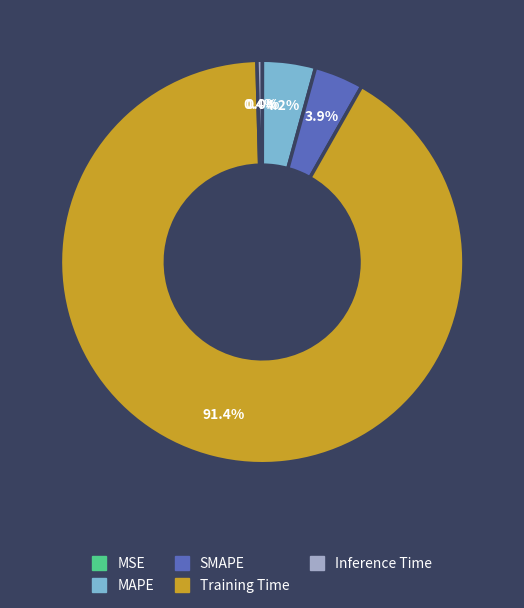

Is it true that Inference Time is 11% of the pie?

False